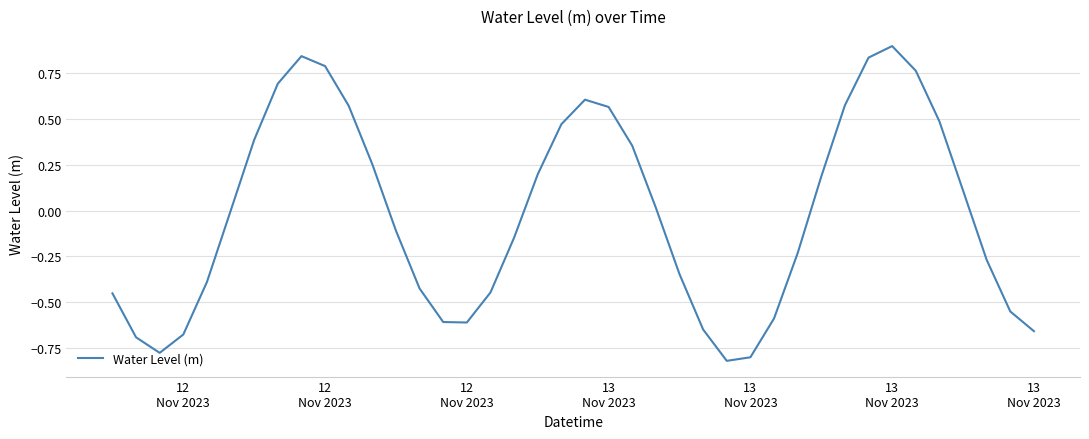

What is the difference between the maximum and minimum values?

1.7